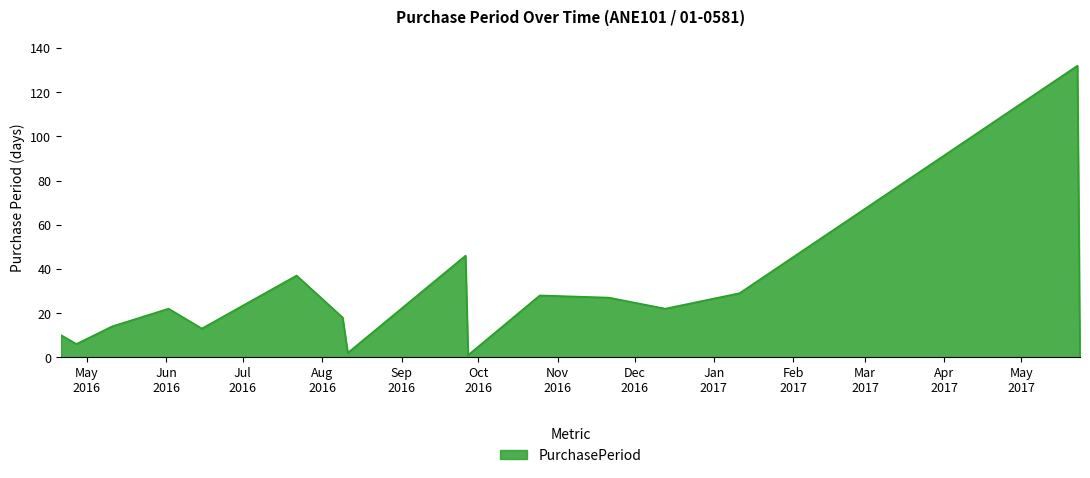

Reading left to right, extract all data points from this chart.

10	6	14	22	13	37	18	2	46	1	28	27	22	29	132	1